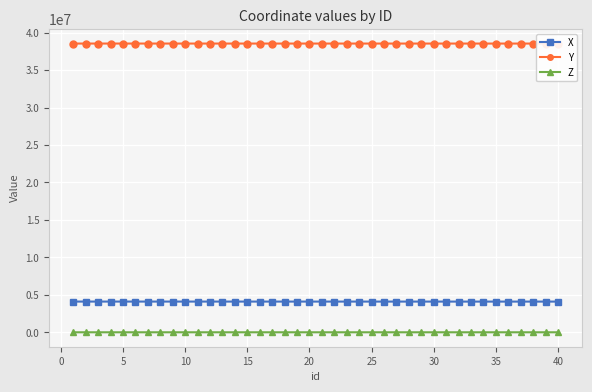

What is the average value of the X series?

4097825.0